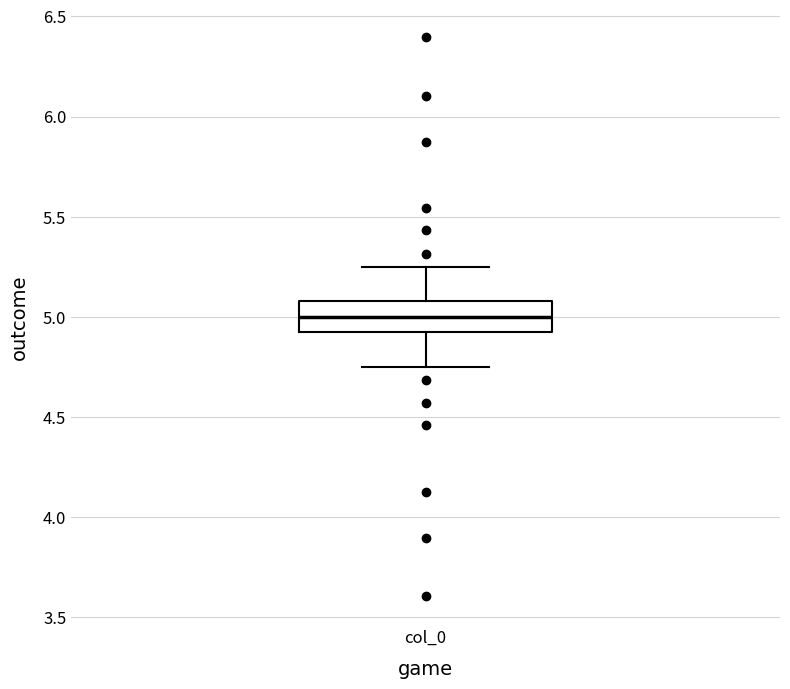

Transcribe this box plot: give where the median line is, the range the box spans, and where the two whiskers end, as read against the y-axis. The values are not printed on the chart, so give them approximately, as read against the axis.

median 5.00, box 4.90 to 5.10, whiskers 4.75 to 5.25